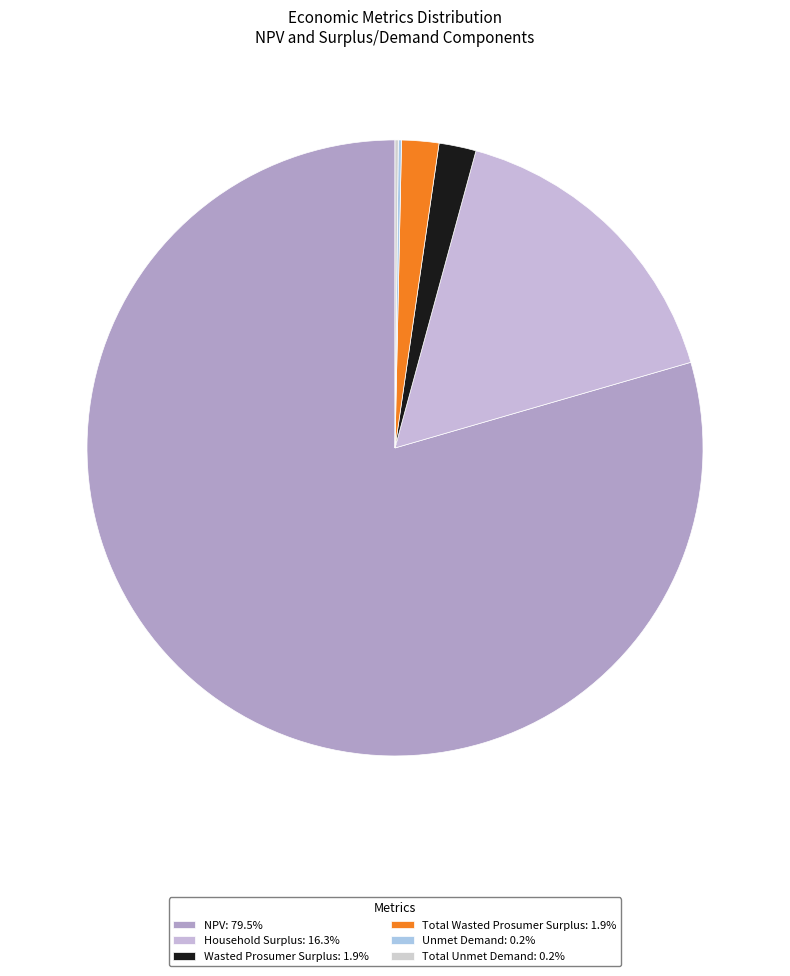

Between Wasted Prosumer Surplus and Total Unmet Demand, which is larger?

Wasted Prosumer Surplus